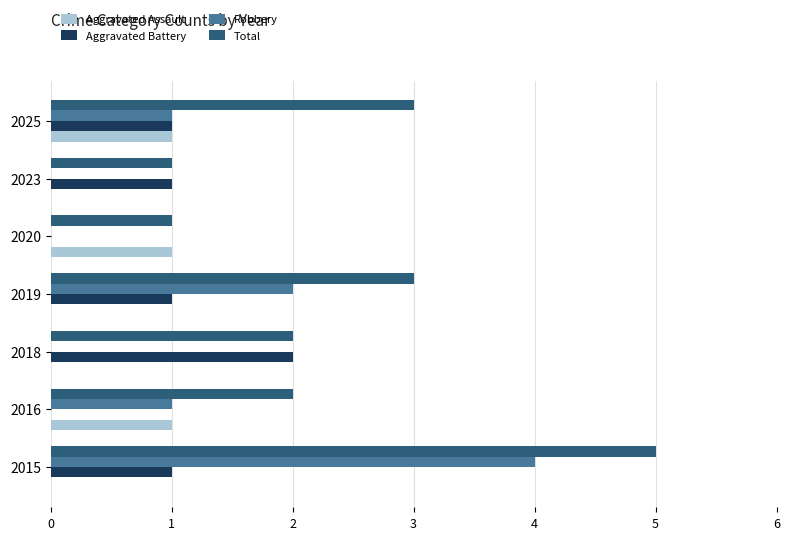

How many categories are shown in the chart?

7